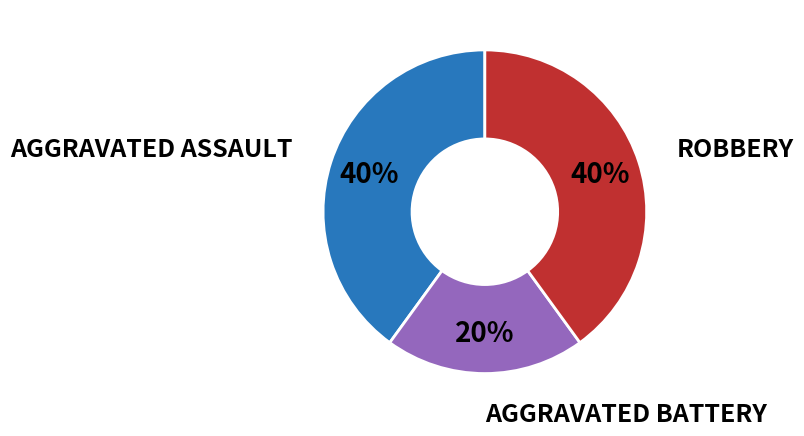

Is there a majority slice in this chart?

No